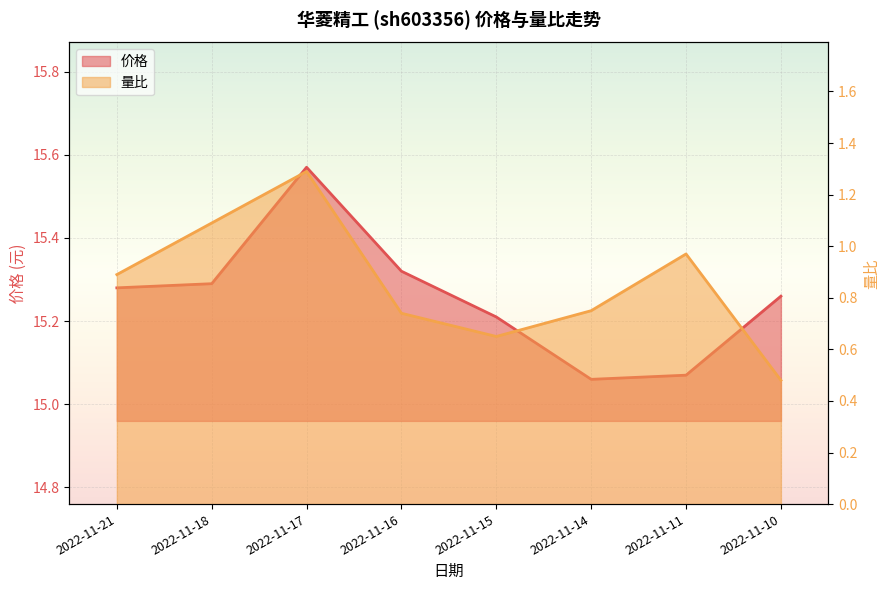

At which label is 价格 closest to 15?

2022-11-14